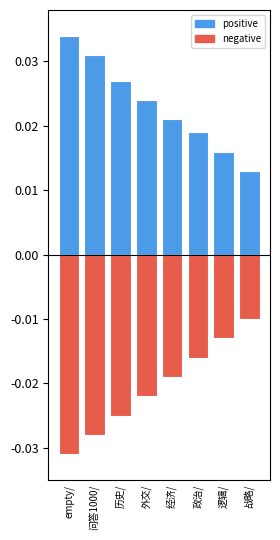

True or false: positive has a value of 0.0 at empty/.

False